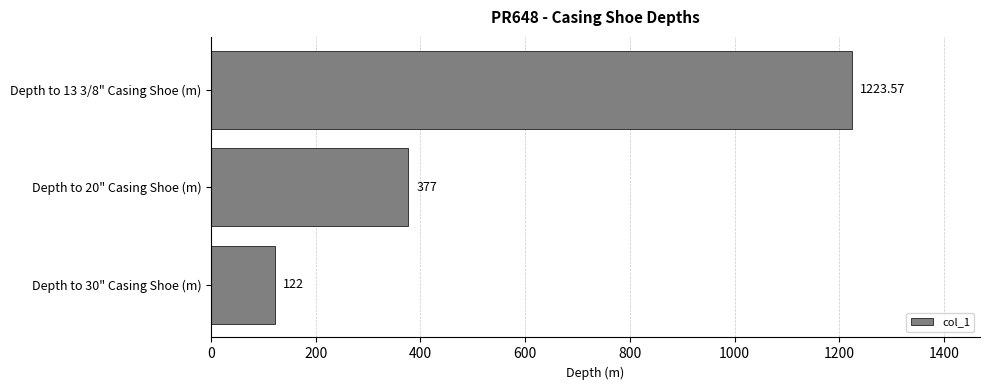

List the labels in order of value, smallest first.

Depth to 30" Casing Shoe (m), Depth to 20" Casing Shoe (m), Depth to 13 3/8" Casing Shoe (m)